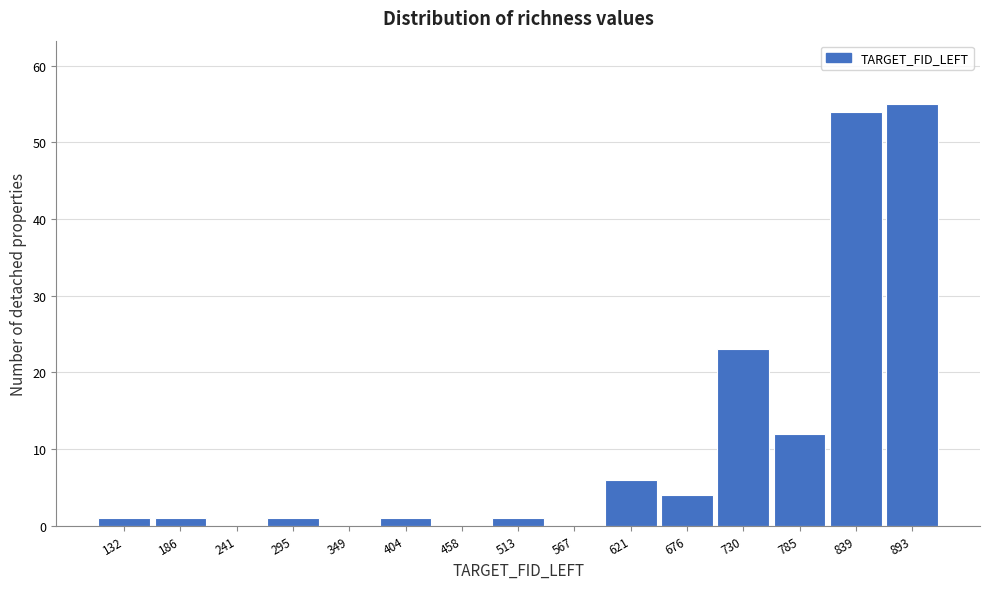

Reading left to right, list every bar in this chart as the range it spans on the x-axis followed by its height. Neither the bar edges nor the heights are printed on the chart, so give them approximately, as read against the axes.

110 to 160: 1
160 to 210: 1
210 to 270: 0
270 to 320: 1
320 to 380: 0
380 to 430: 1
430 to 490: 0
490 to 540: 1
540 to 590: 0
590 to 650: 6
650 to 700: 4
700 to 760: 23
760 to 810: 12
810 to 870: 54
870 to 920: 55